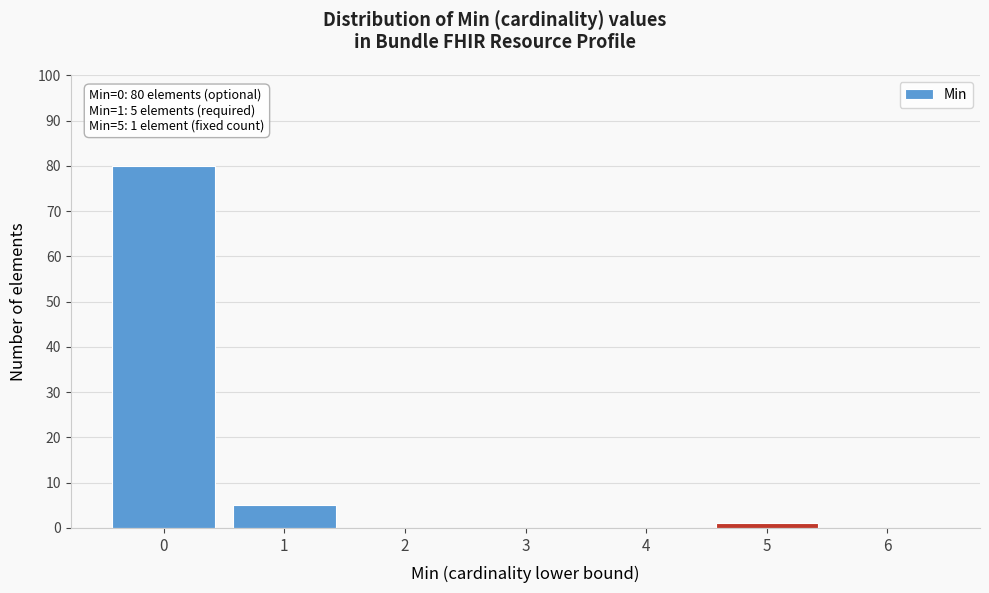

Reading right to left, extract all data points from this chart.

6=0	5=1	4=0	3=0	2=0	1=5	0=80